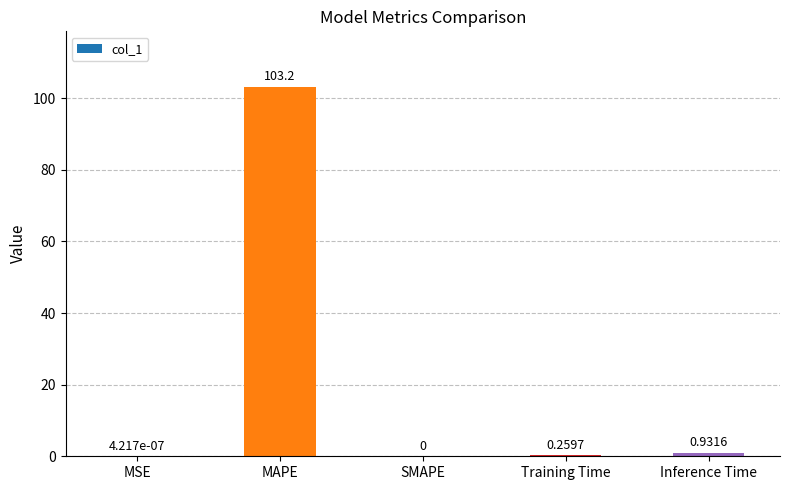

Which has a higher value, MAPE or Inference Time?

MAPE